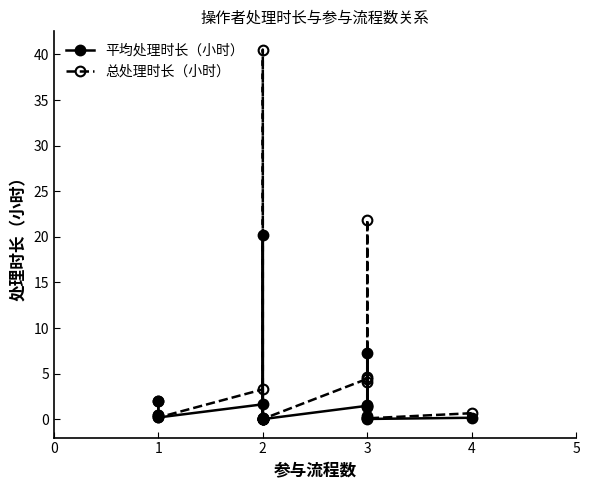

Rank the series by their maximum value, from lowest to highest.

平均处理时长（小时）, 总处理时长（小时）